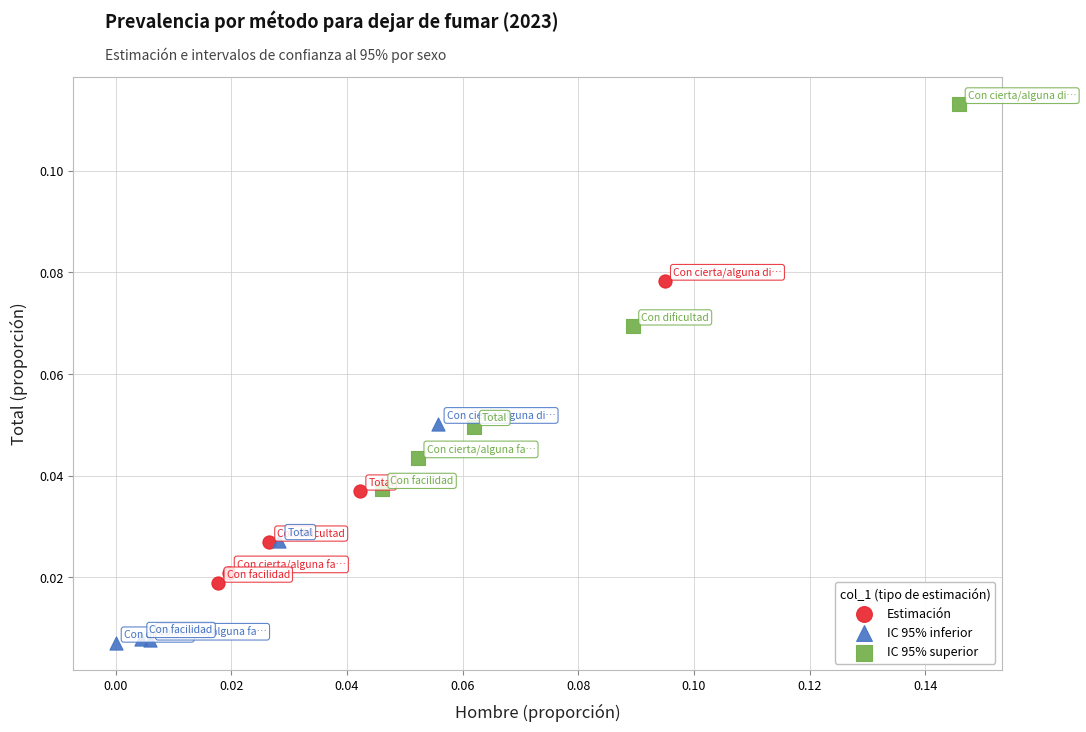

Which series contains the highest Y value?

IC 95% superior